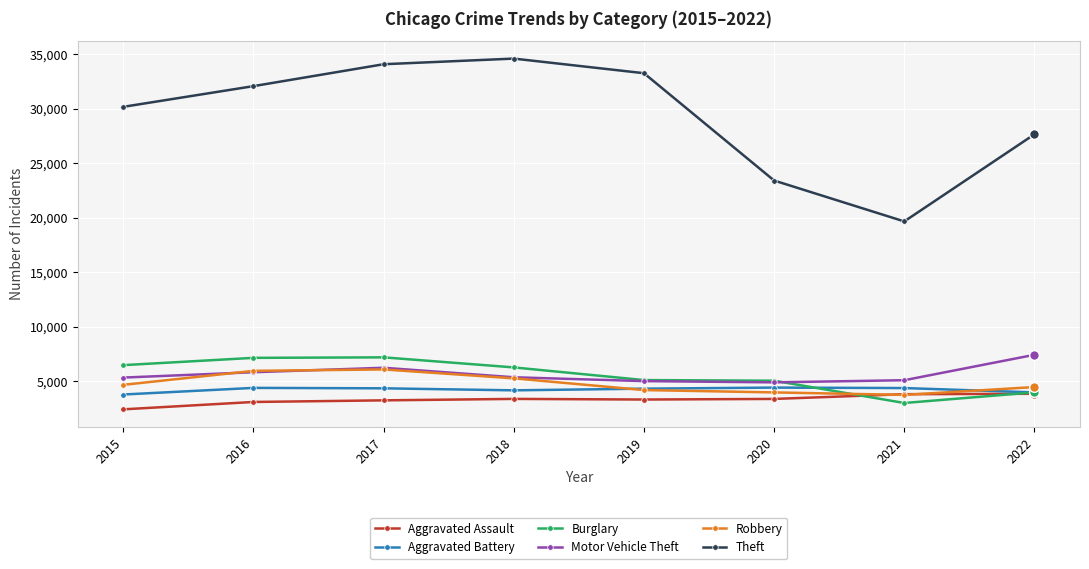

Is it true that Burglary equals 6479 at 2015?

True